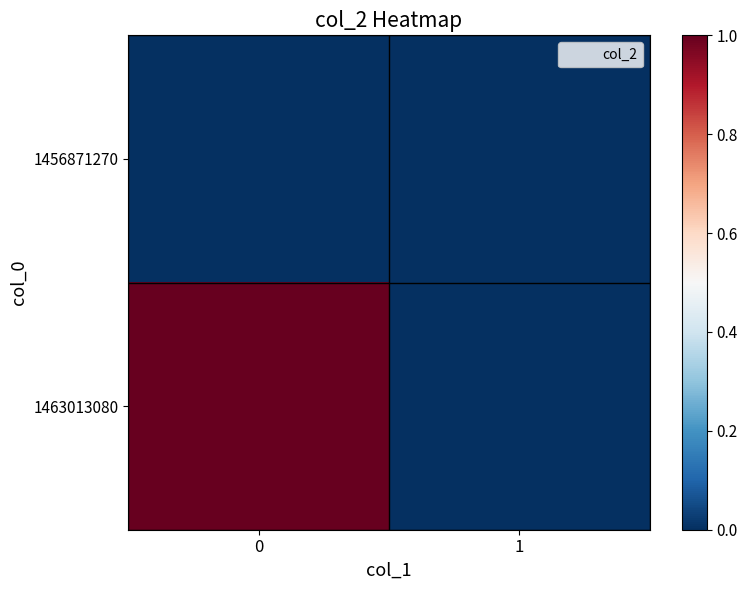

Which series changed the most between 0 and 1?

1463013080